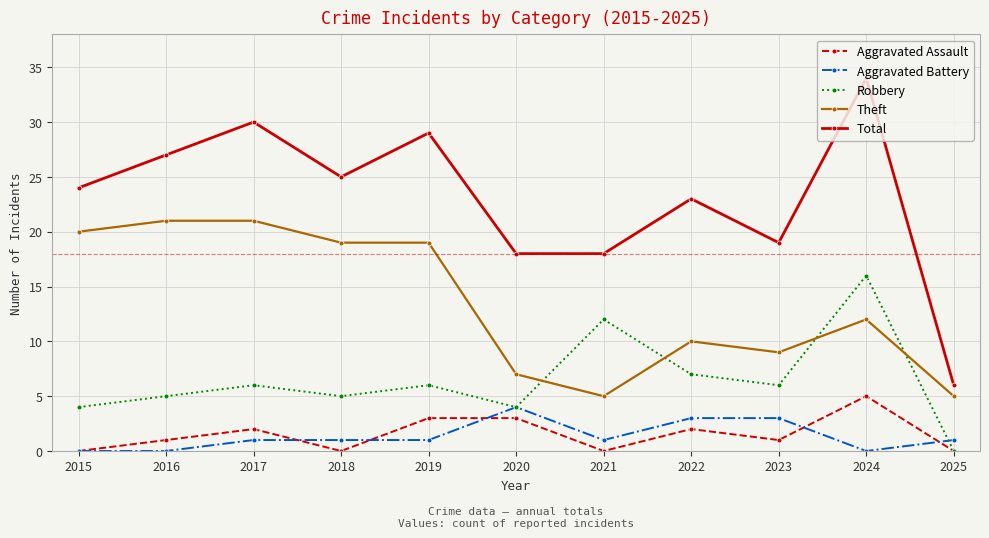

Is it true that Total equals 8 at 2020?

False